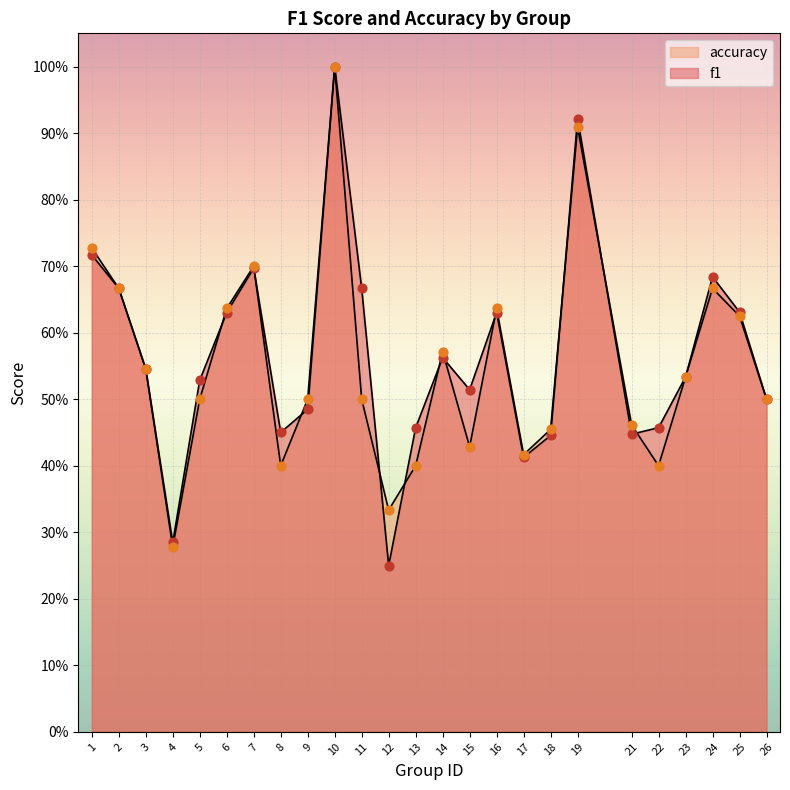

Is the value of f1 at 25 greater than the value of accuracy at 7?

No